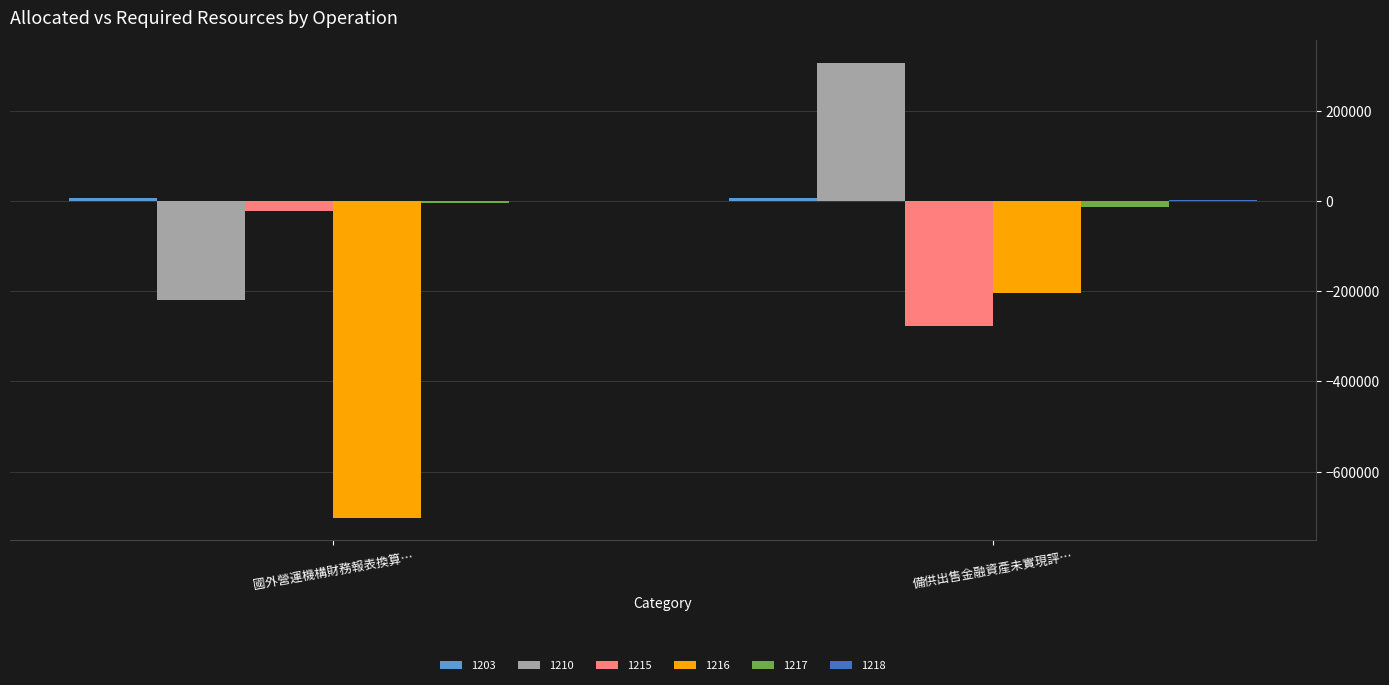

What is the sum of all 1210 values?

86631